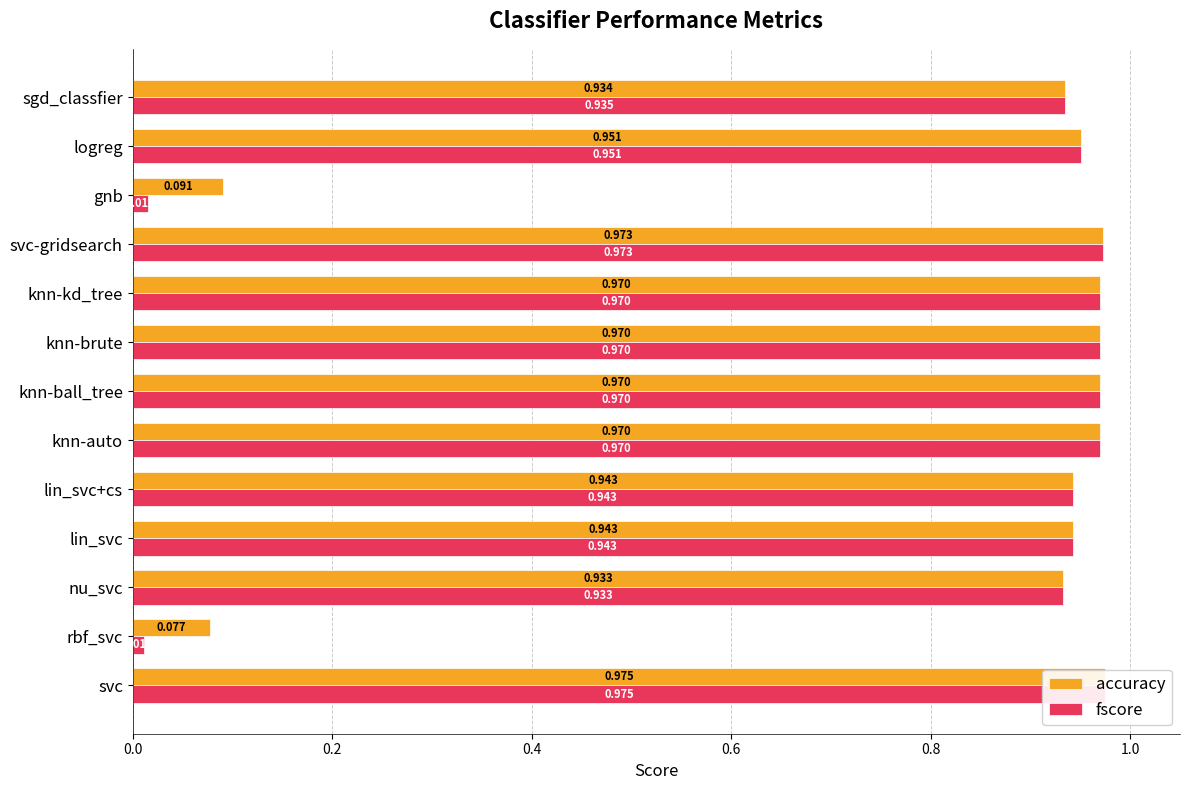

What is the average value of the fscore series?

0.8